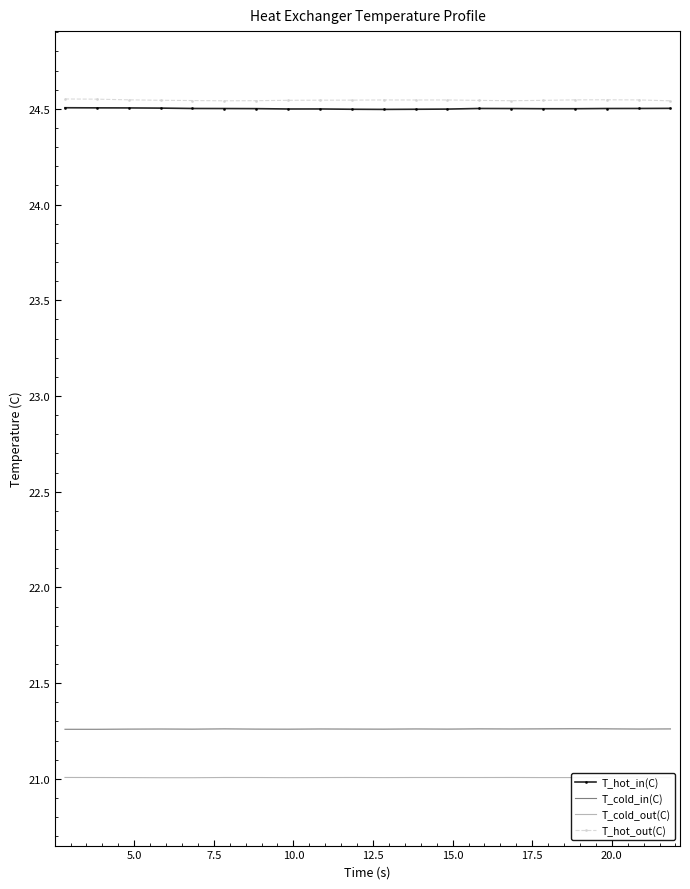

What are all the series names shown in the legend?

T_hot_in(C), T_cold_in(C), T_cold_out(C), T_hot_out(C)